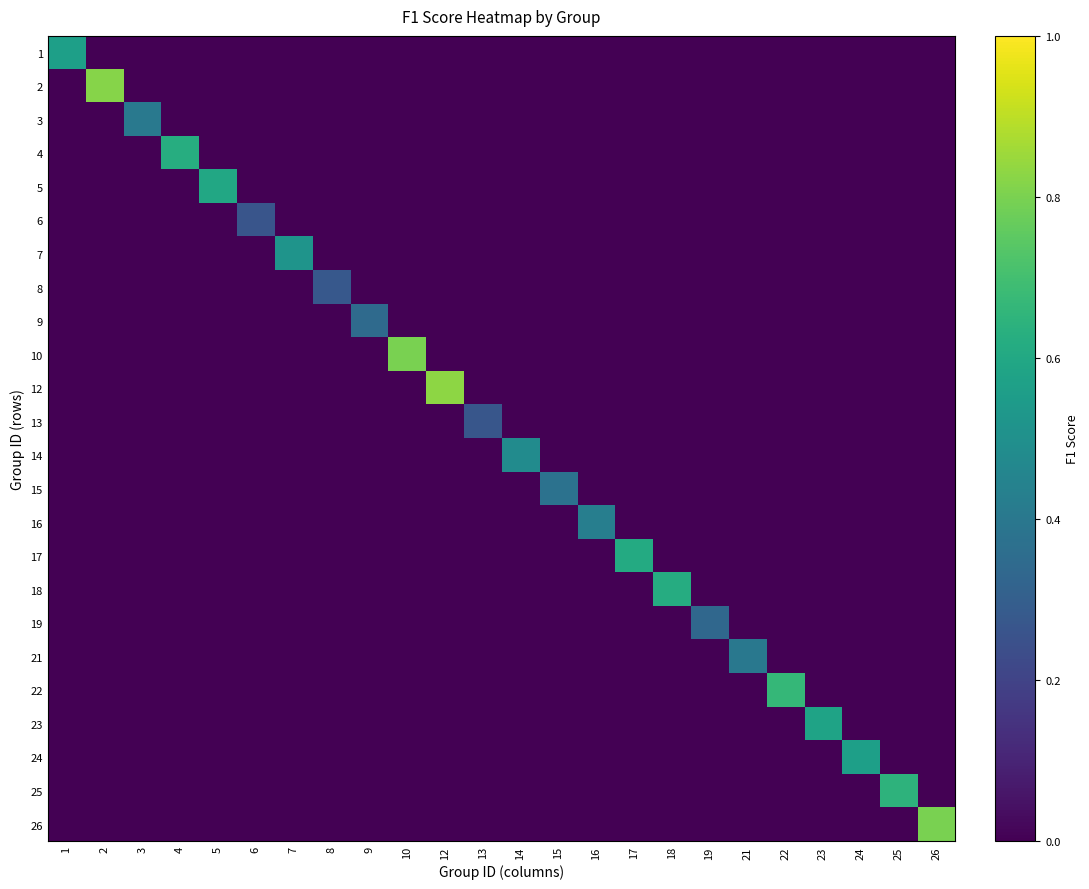

Count the number of categories in the chart.

24